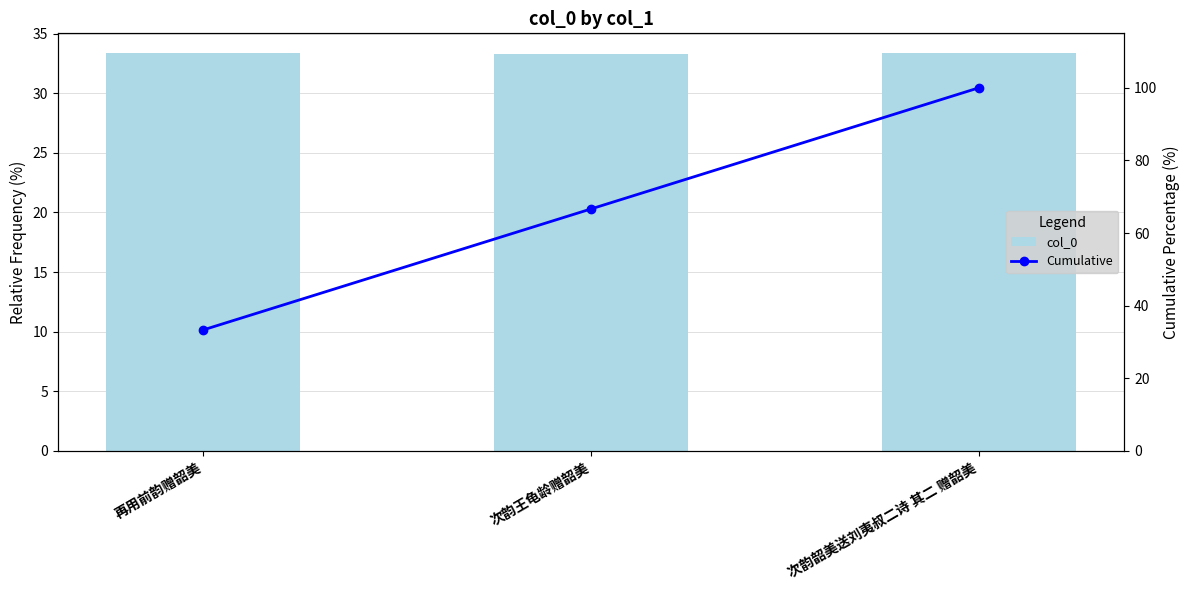

What position from the right is 再用前韵赠韶美?

3